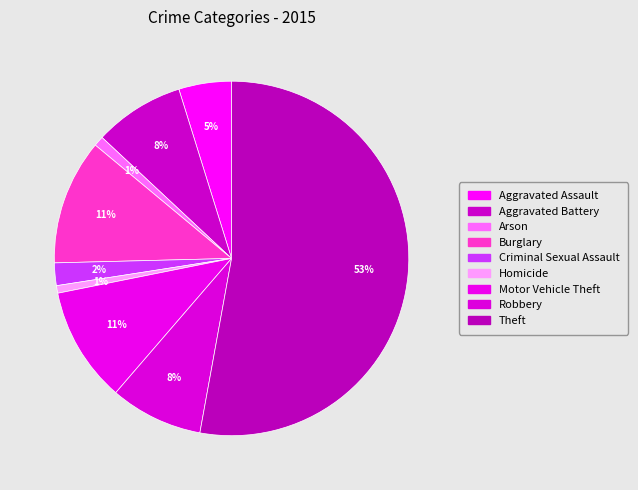

What portion of the pie excludes Theft?

47.1%